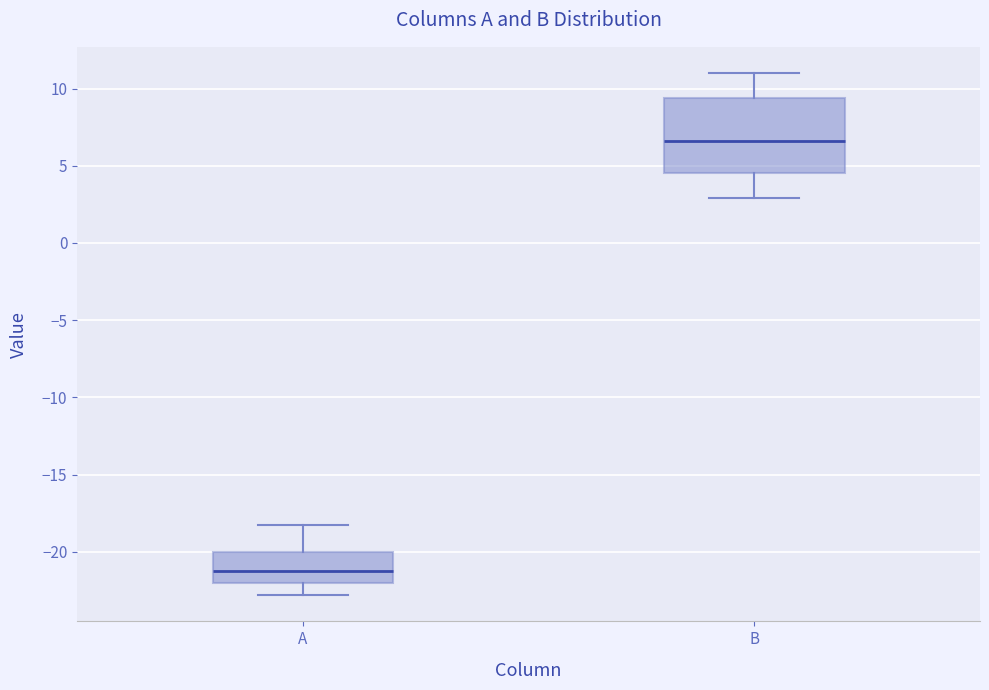

Which box's median line is the lowest?

A